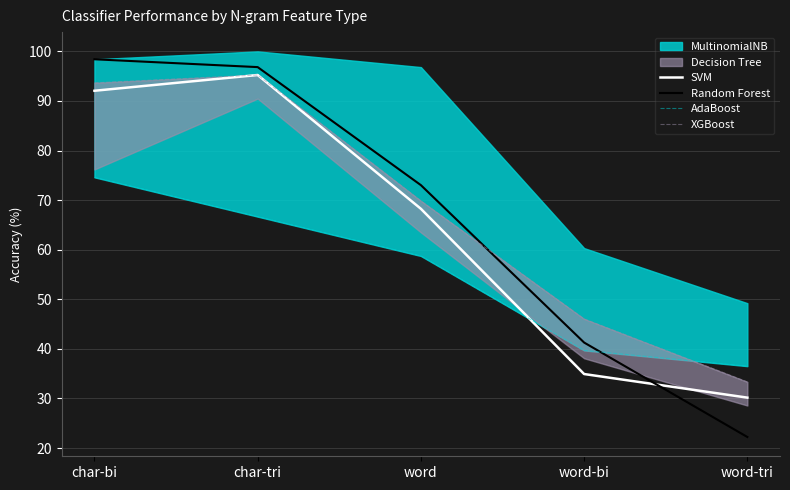

How many data points in SVM are less than 68?

2